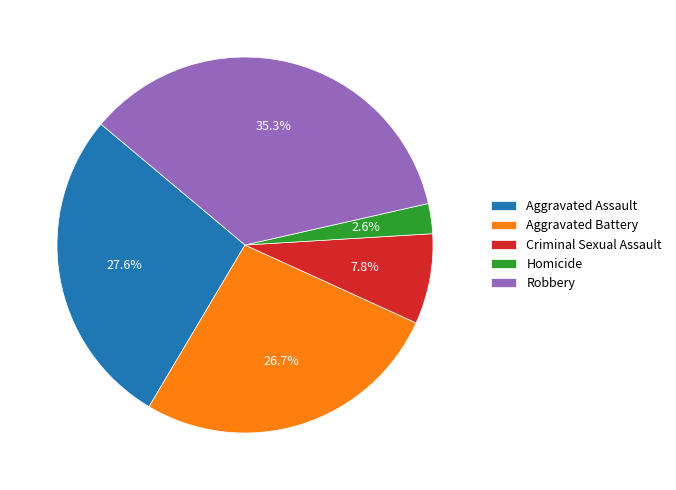

Approximately how many times larger is the value at Homicide compared to Aggravated Battery?

0.1